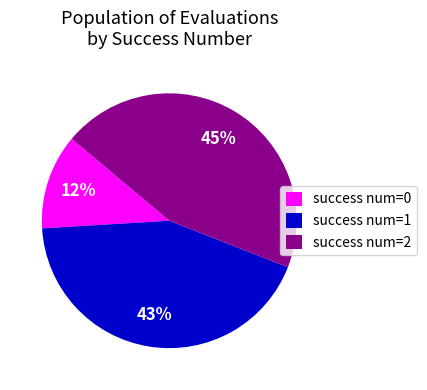

To the nearest percent, what is the average slice percentage?

33%